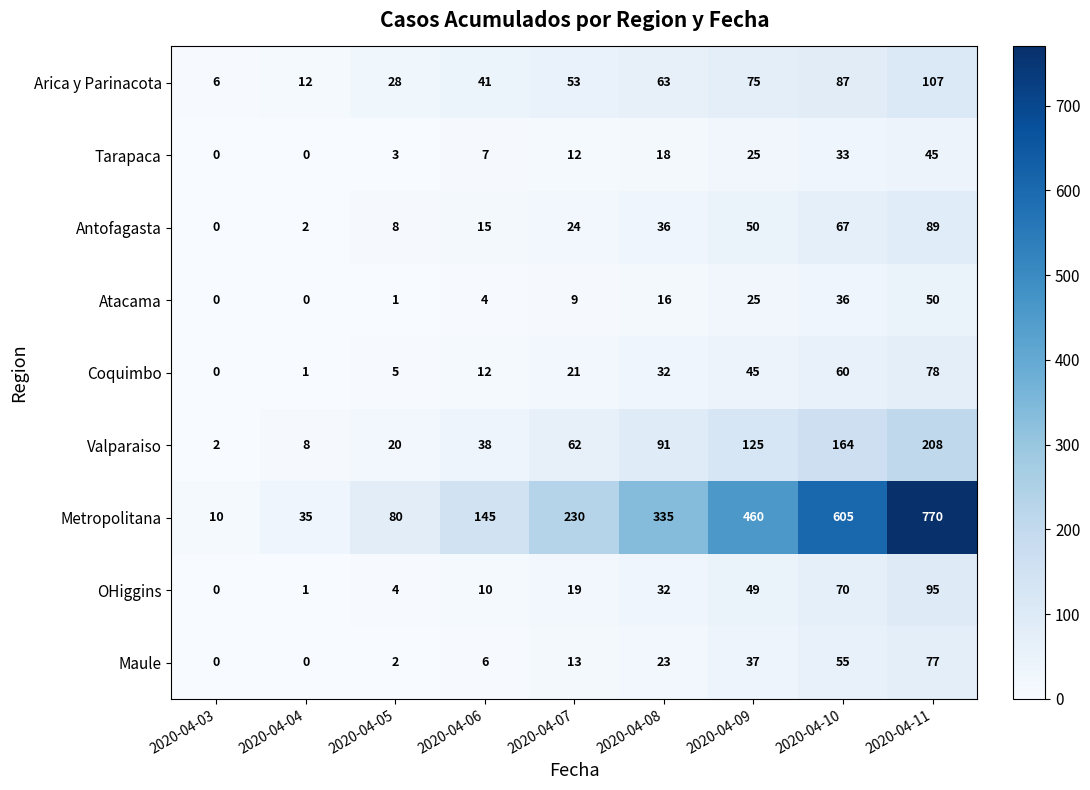

What is the total value across all series at 2020-04-10?

1177